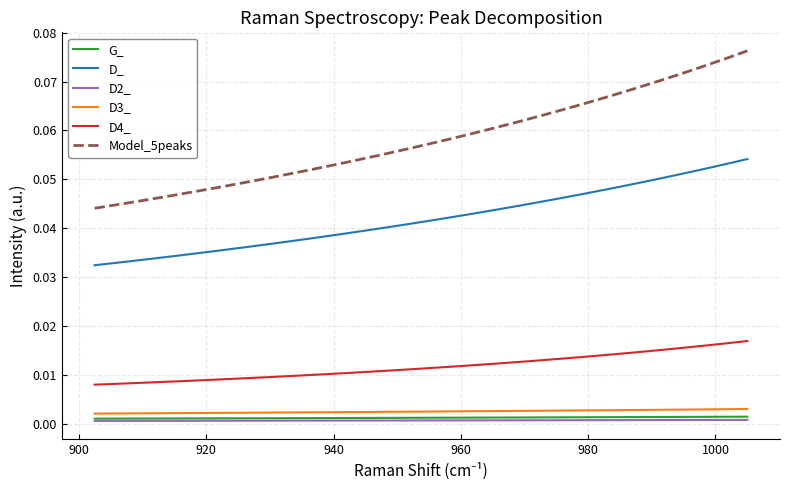

True or false: D3_ and Model_5peaks intersect in this chart.

False